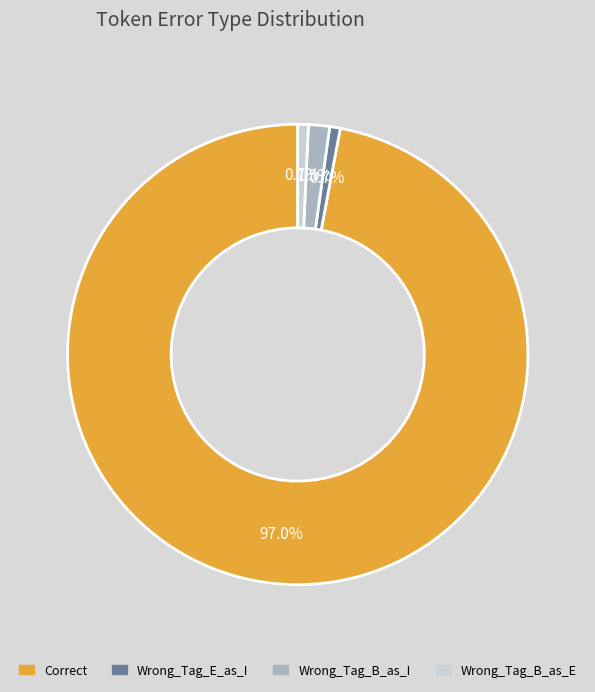

To the nearest percent, what is the combined percentage of Wrong_Tag_E_as_I and Wrong_Tag_B_as_I?

2%